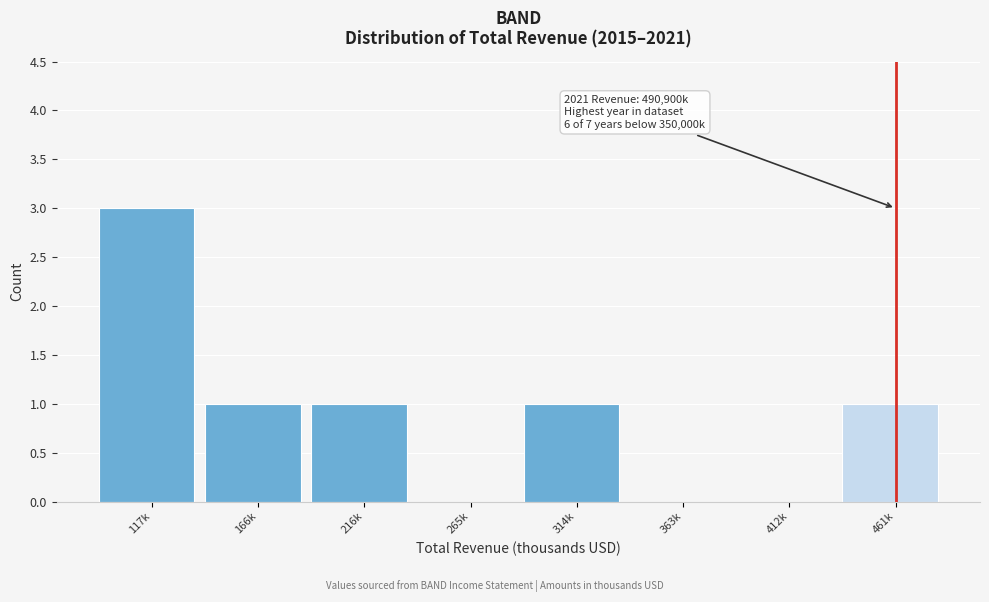

Reading left to right, transcribe all the data shown in this chart.

117k=3	166k=1	216k=1	265k=0	314k=1	363k=0	412k=0	461k=1